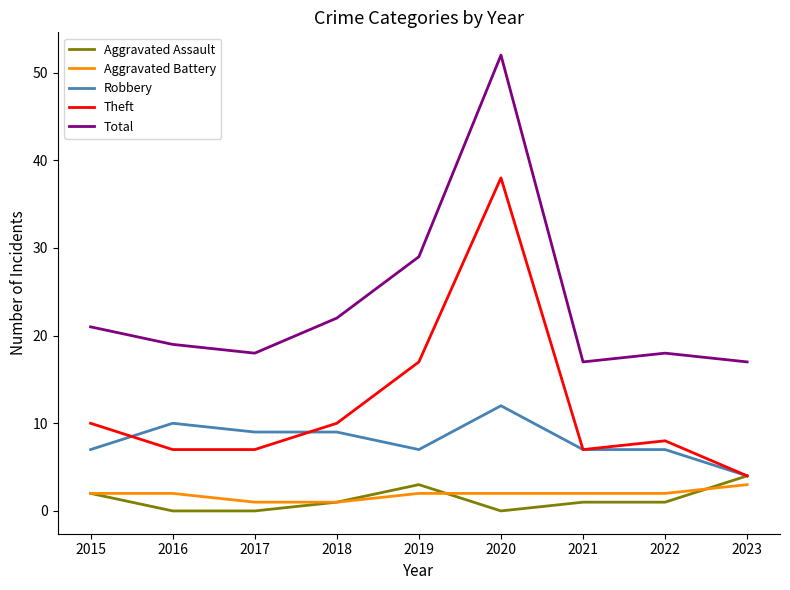

What are all the series names shown in the legend?

Aggravated Assault, Aggravated Battery, Robbery, Theft, Total